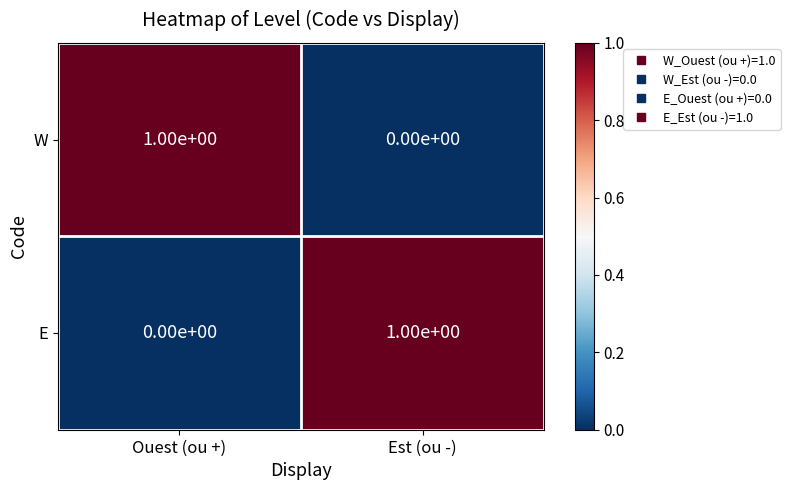

Reading left to right, list all the values displayed in this chart.

W: 1	0
E: 0	1